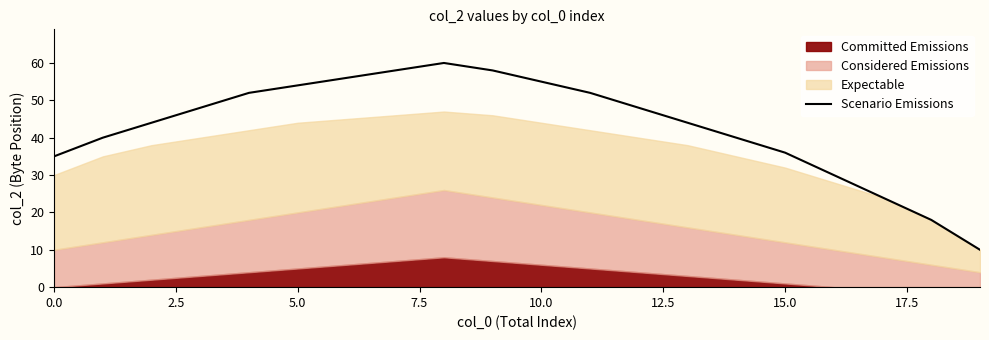

The Scenario Emissions series shows 81 at 10.0. True or false?

False